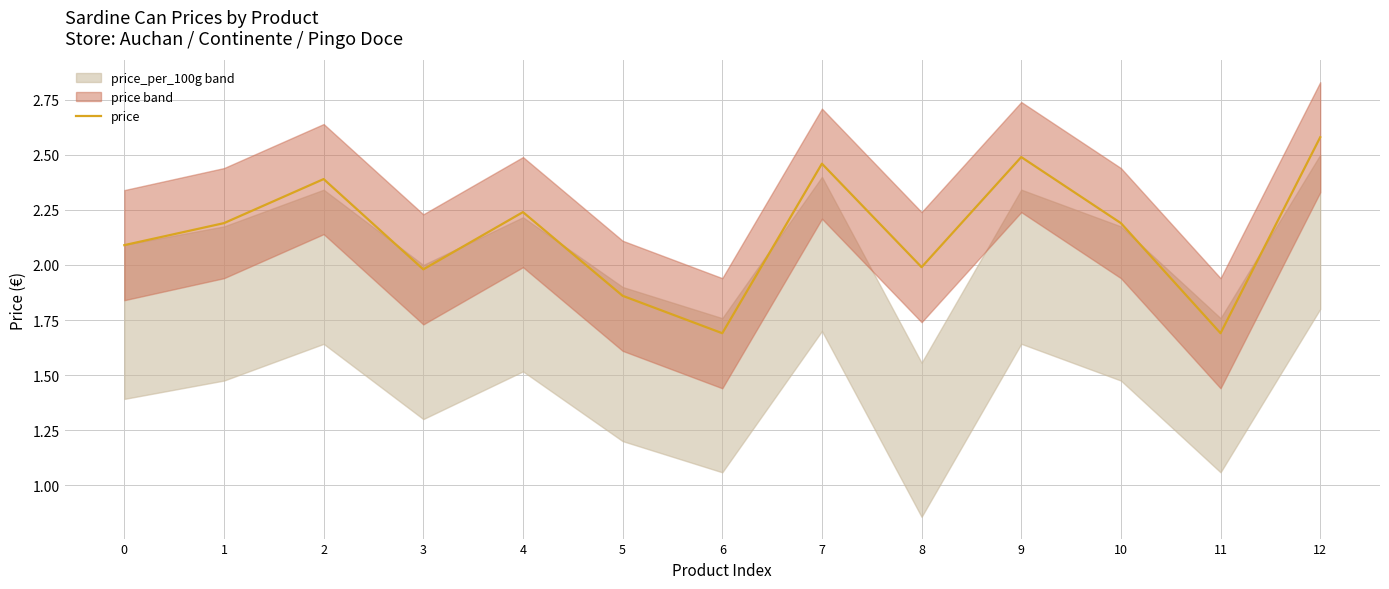

What is the maximum value for price?

2.6